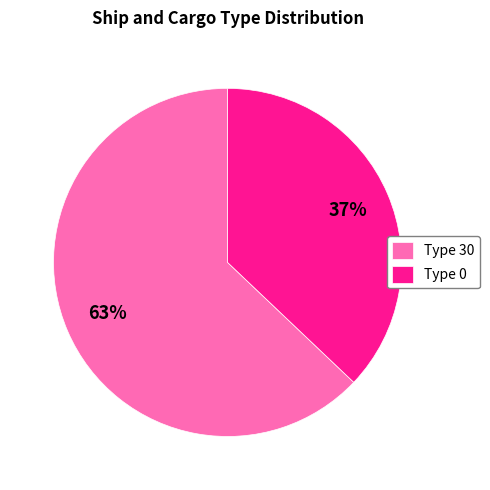

To the nearest percent, what portion does Type 0 represent?

37%